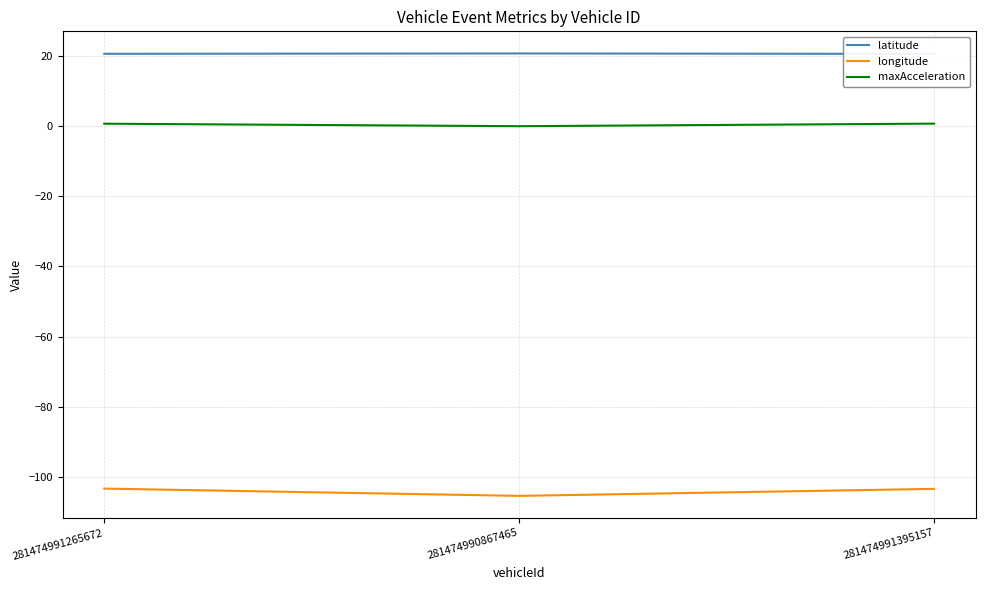

List the series in order of their overall mean, highest first.

latitude, maxAcceleration, longitude